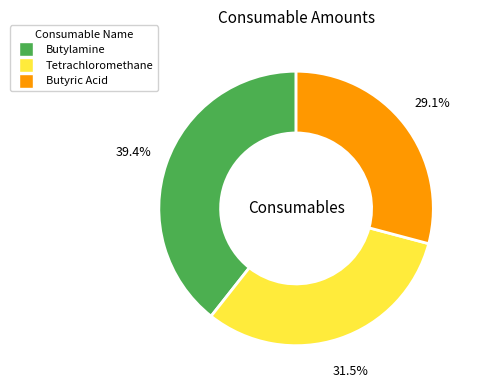

Between Butylamine and Butyric Acid, which is larger?

Butylamine